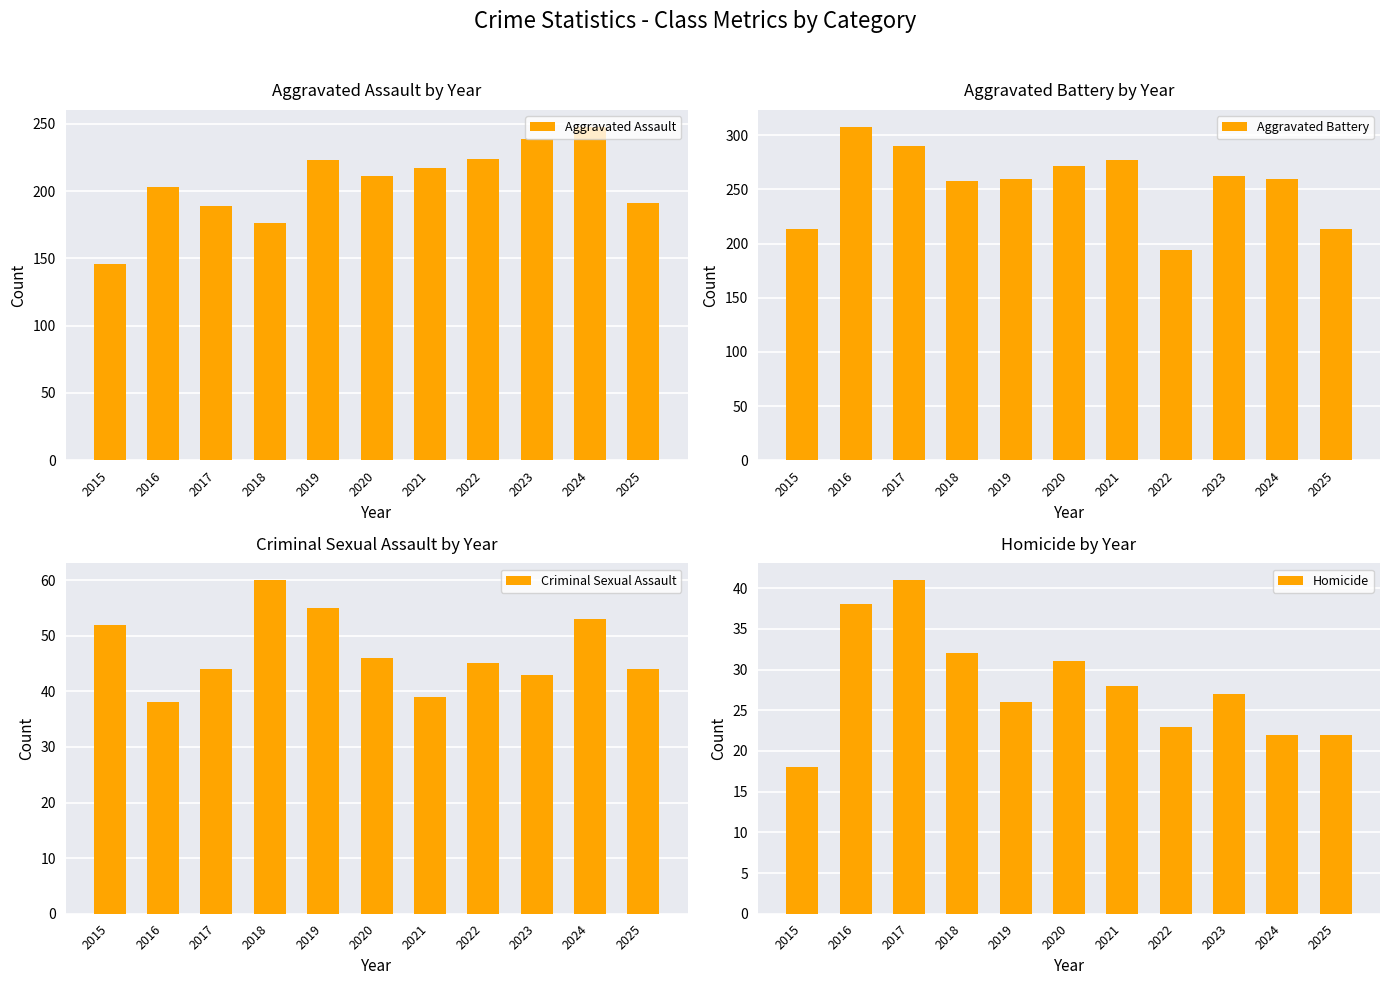

At which label does Aggravated Assault reach its peak?

2024